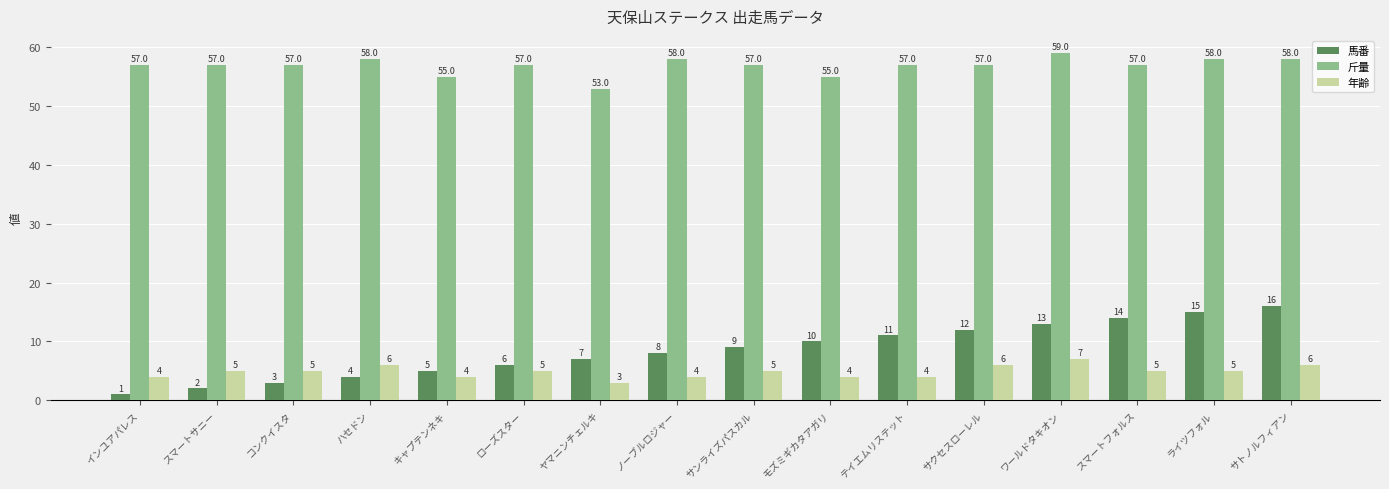

Count the number of categories in the chart.

16